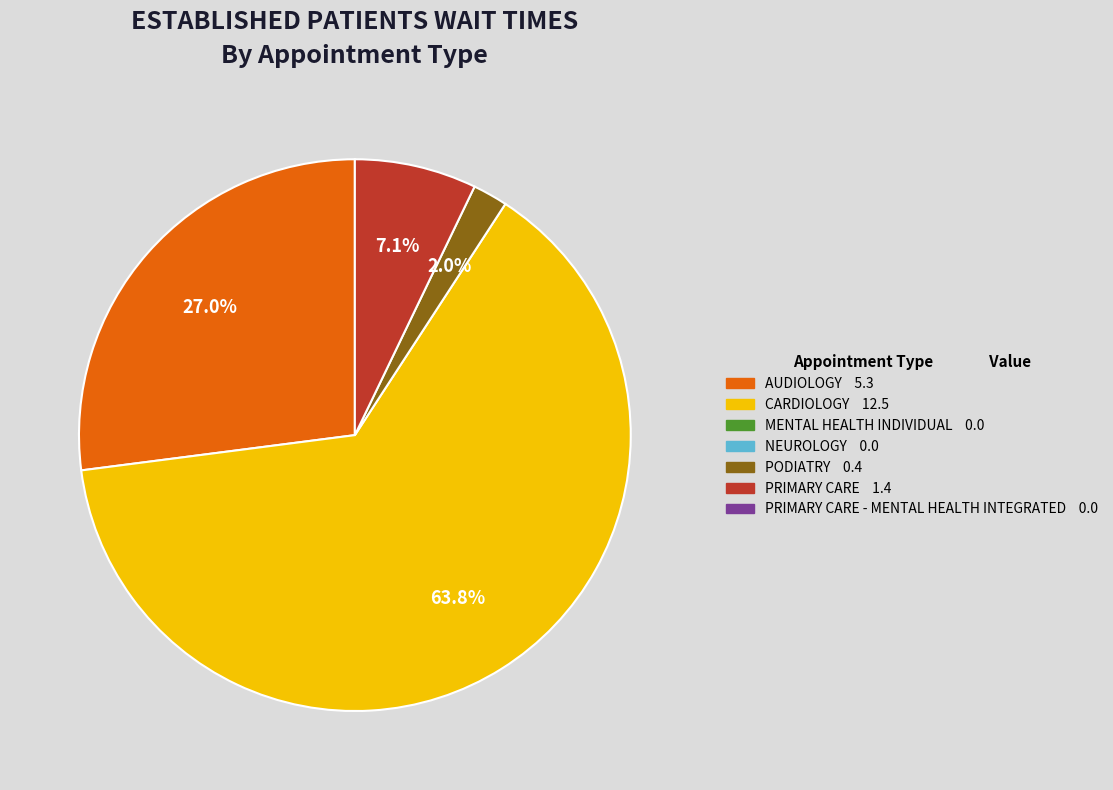

Does any single category account for the majority?

Yes